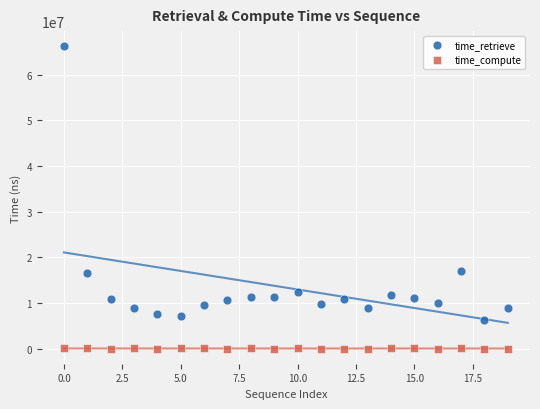

Which series has the widest spread of Y values?

time_retrieve